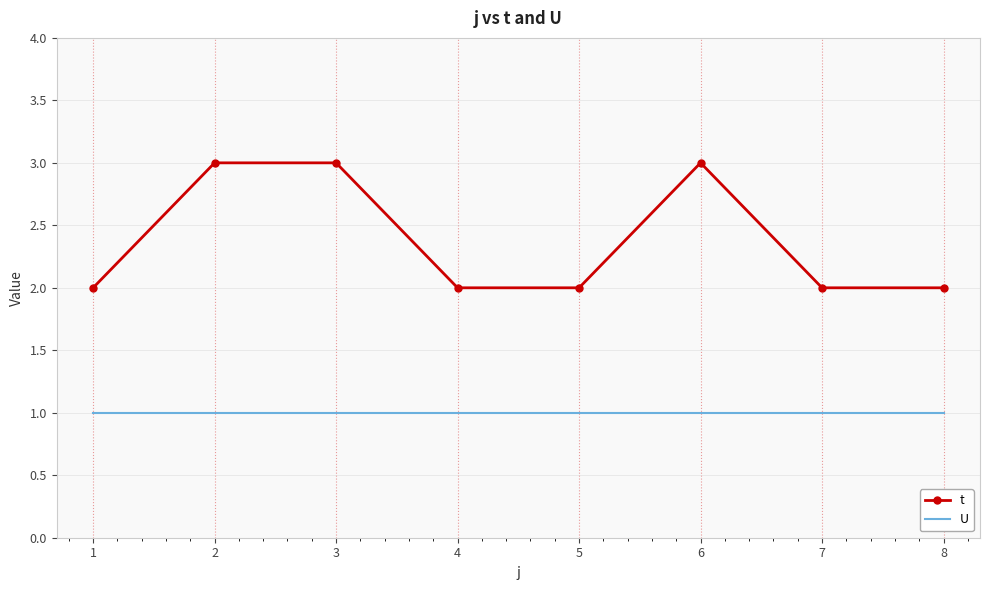

Which series has the largest total across all categories?

t